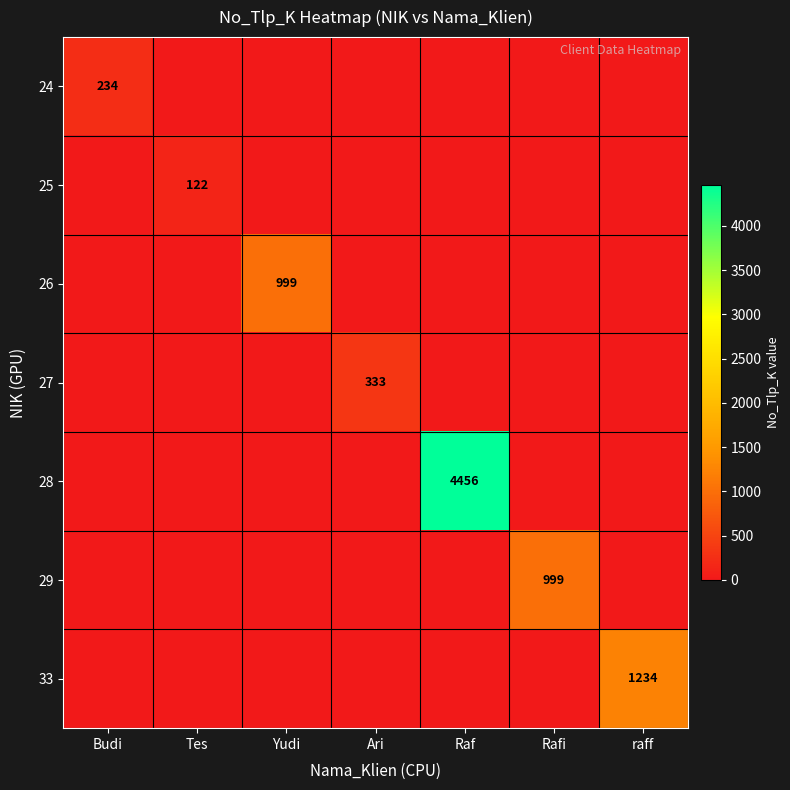

How many categories are shown in the chart?

7